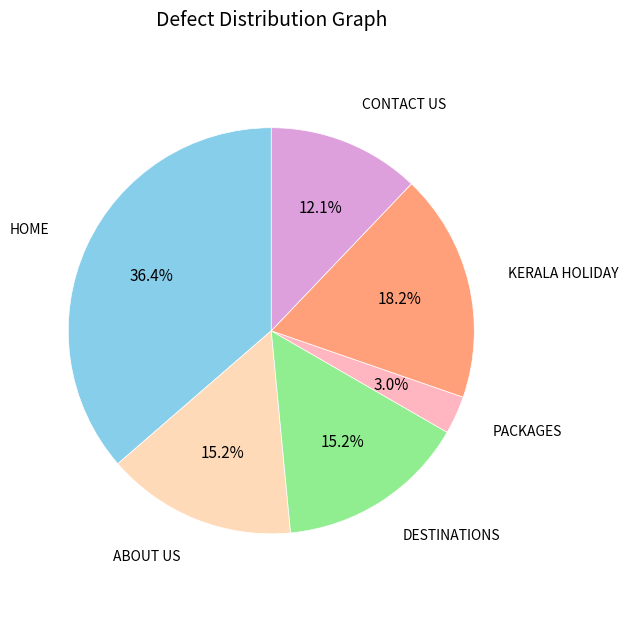

To the nearest percent, what portion does HOME represent?

36%